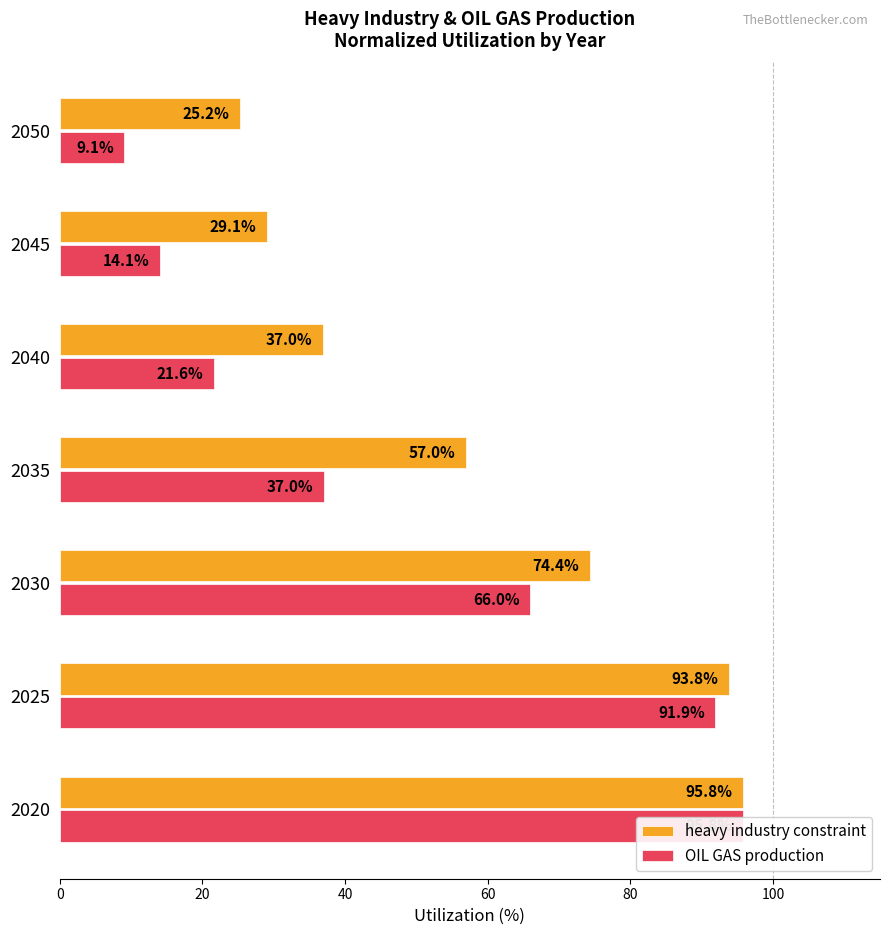

Is it true that heavy industry constraint equals 95.8 at 2020?

True